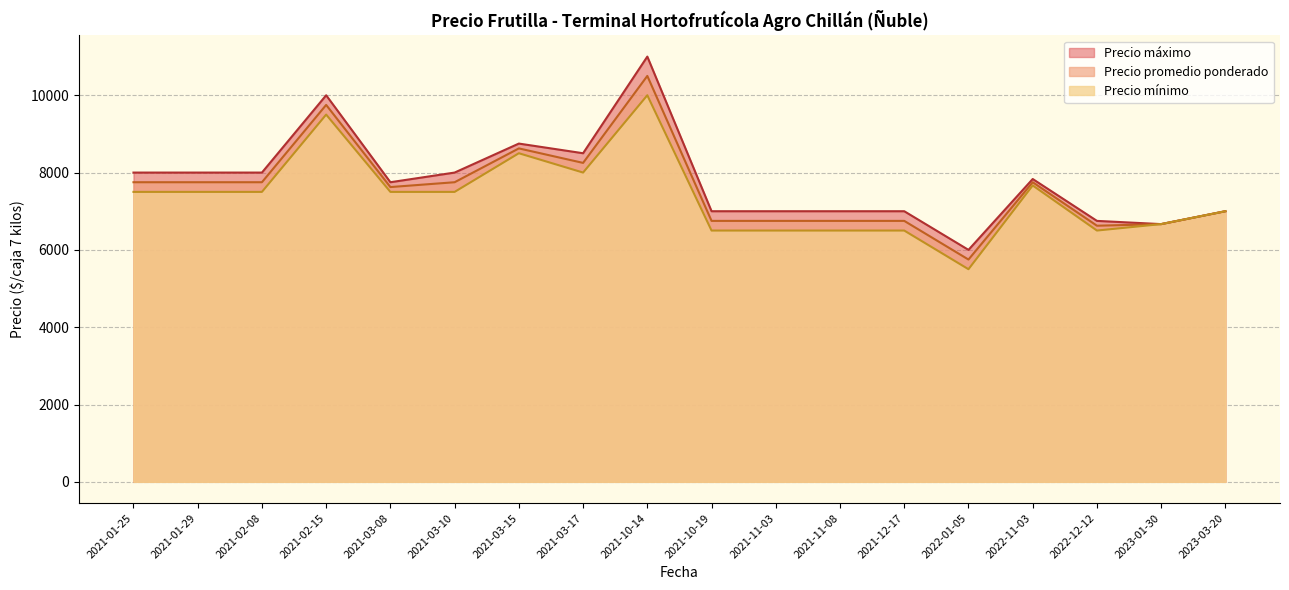

Which series changed the most between 2021-10-14 and 2022-12-12?

Precio máximo